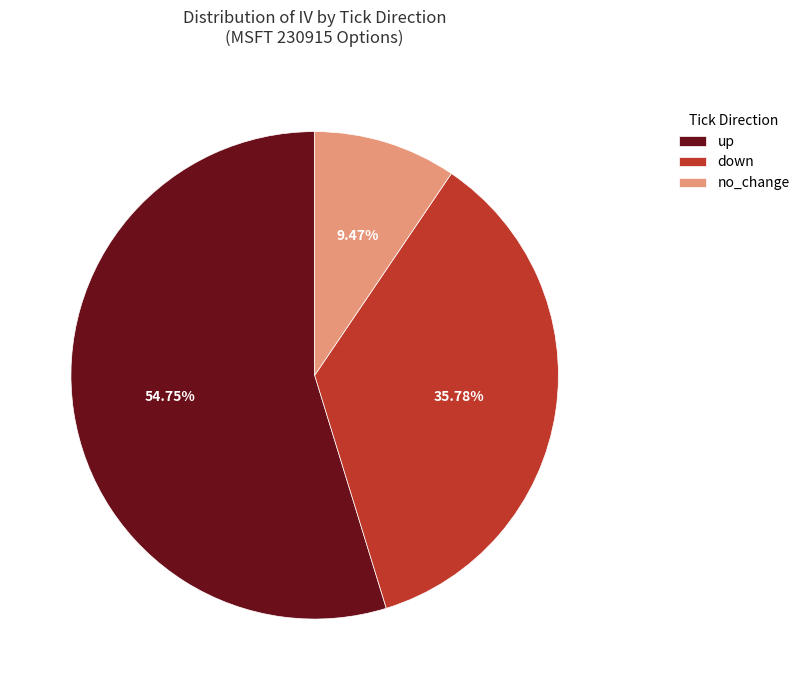

What percentage is the no_change slice, to the nearest percent?

9%